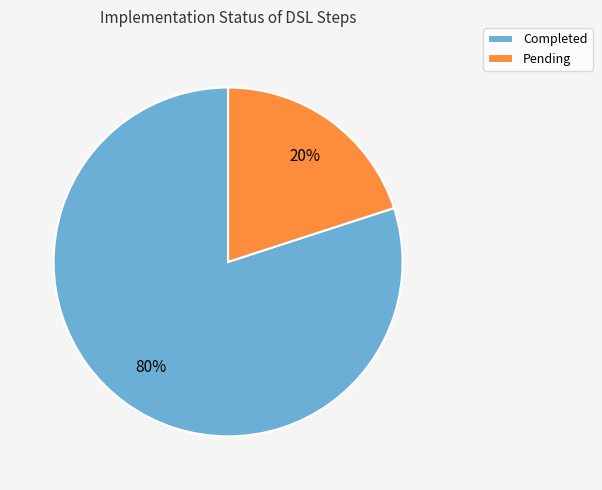

Rank the categories by value from lowest to highest.

Pending, Completed